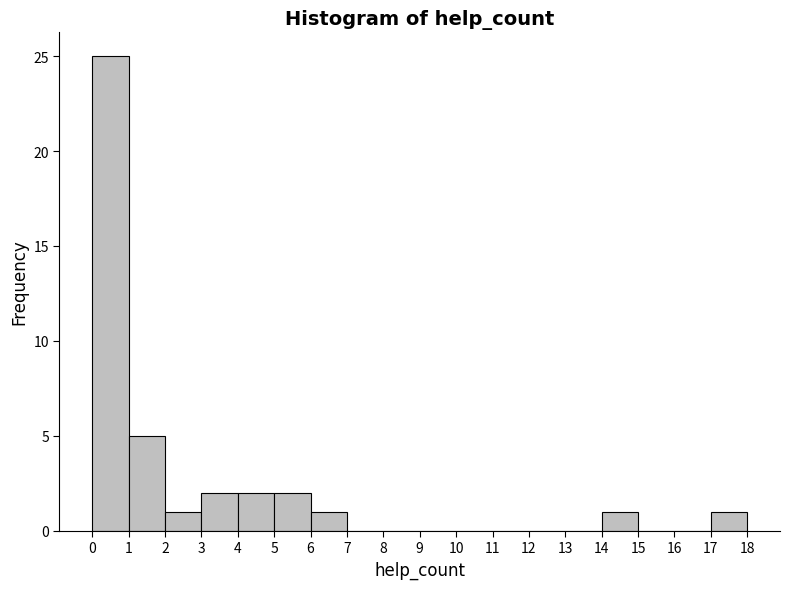

Which range on the x-axis has the tallest bar?

0 to 1